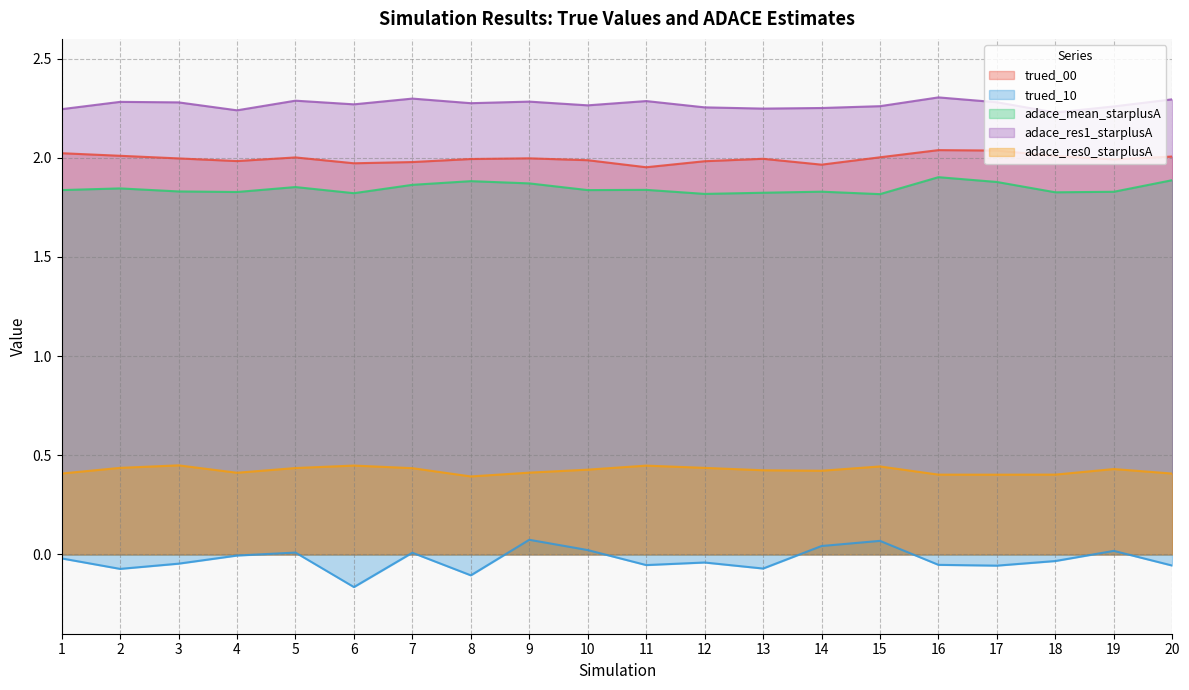

How many values in the trued_10 series exceed 0?

7